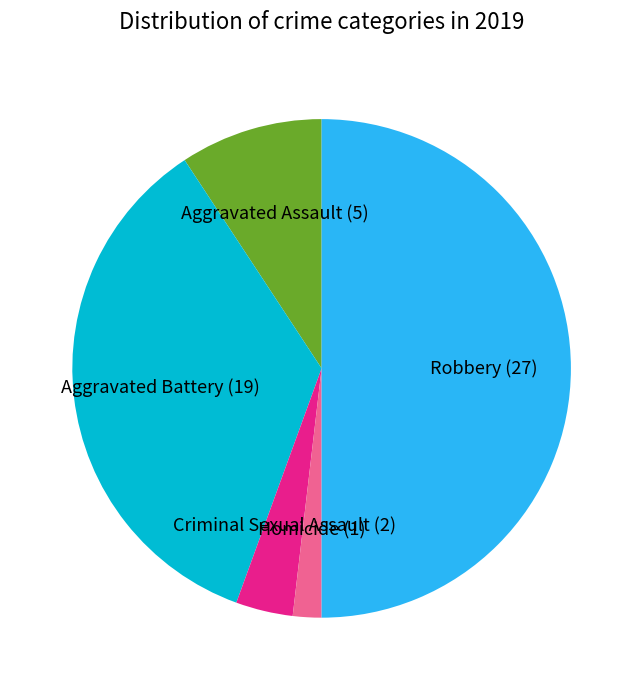

Combined, do Robbery (27) and Aggravated Battery (19) account for over 50%?

Yes